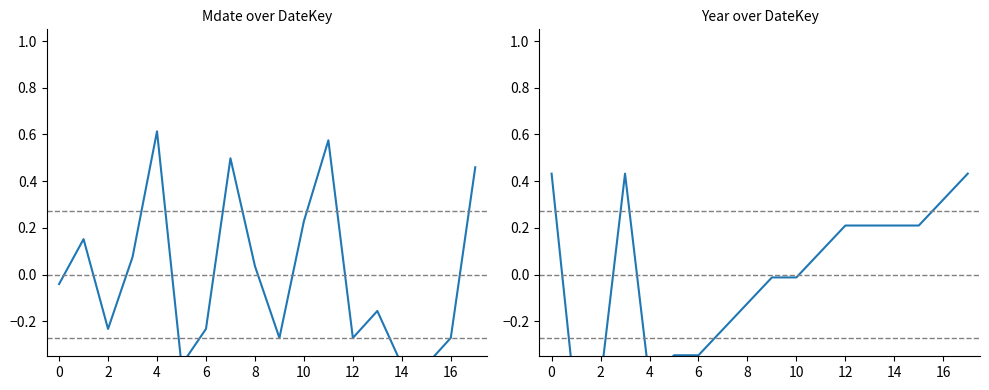

At how many categories does at least one series exceed 0?

14